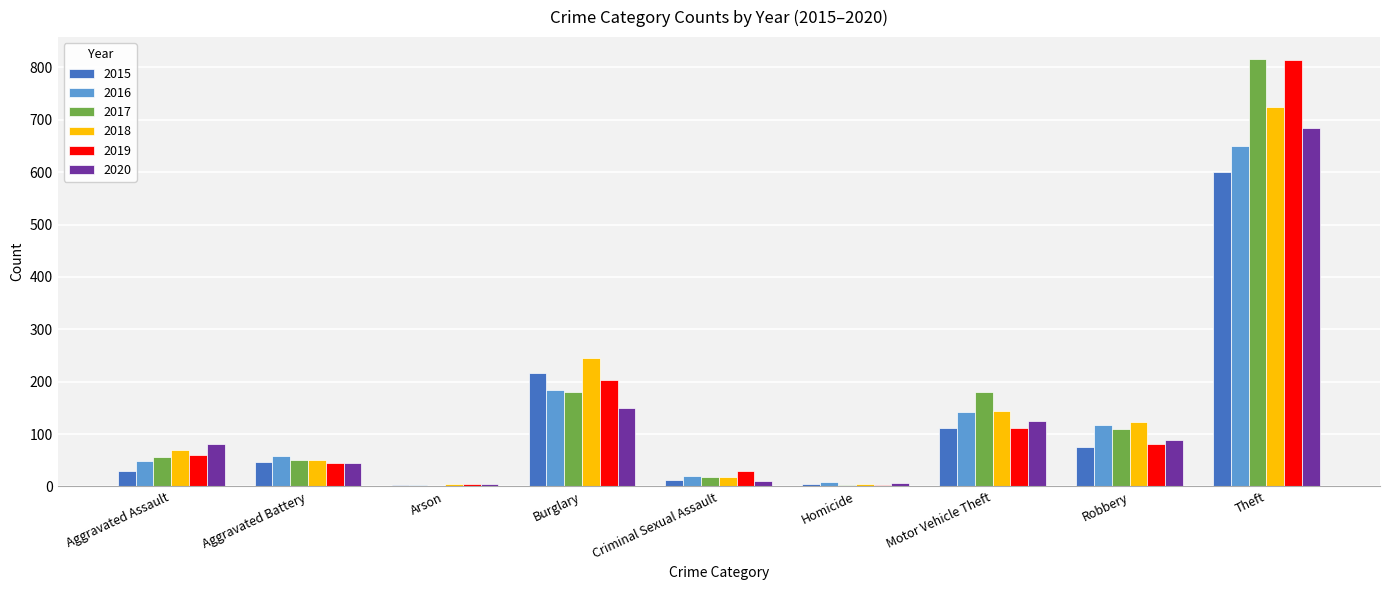

At which category is the sum across all series the highest?

Theft